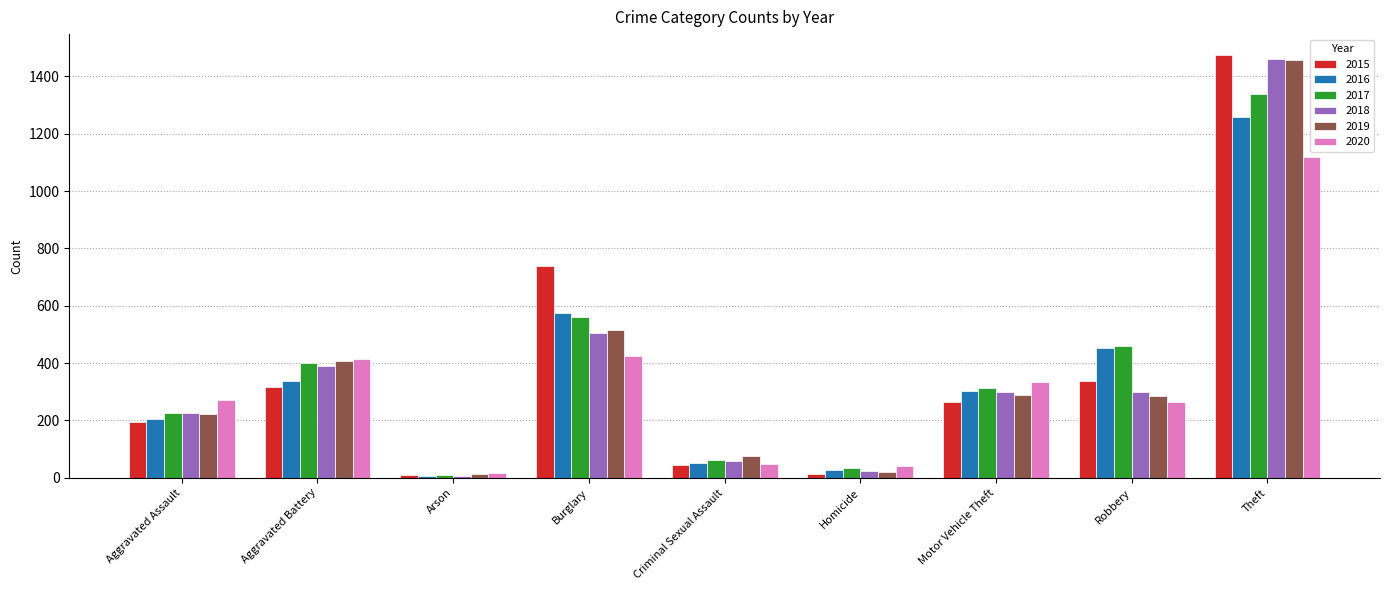

What is the sum of all 2016 values?

3218